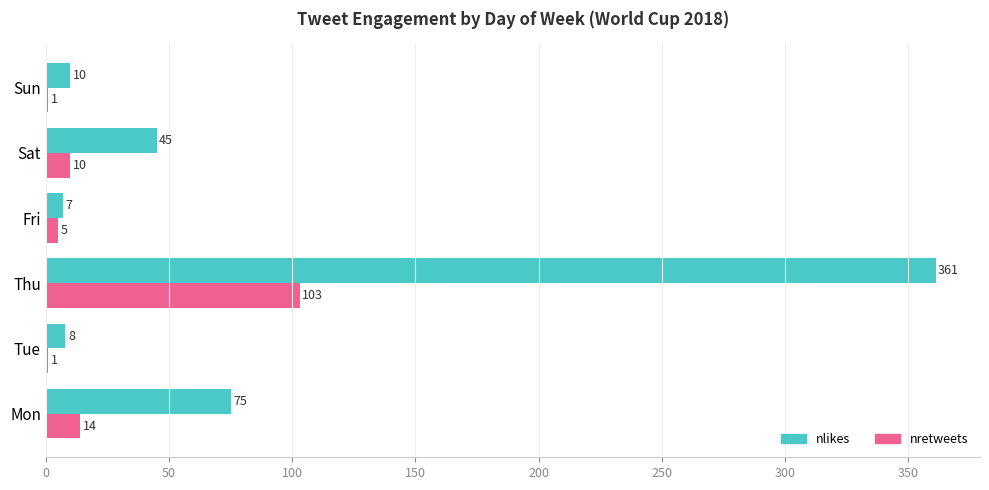

What is the maximum value for nlikes?

361